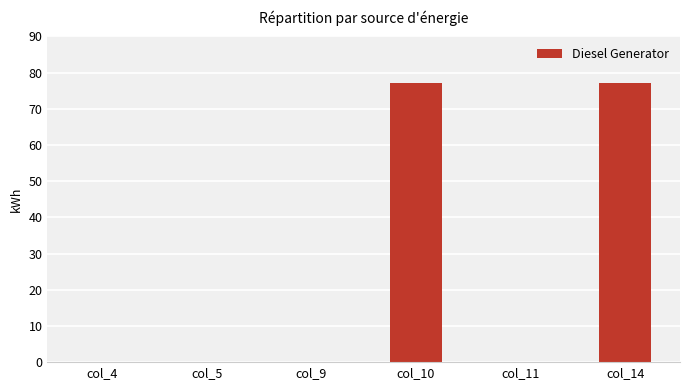

Is it true that the value at col_5 is 0?

True